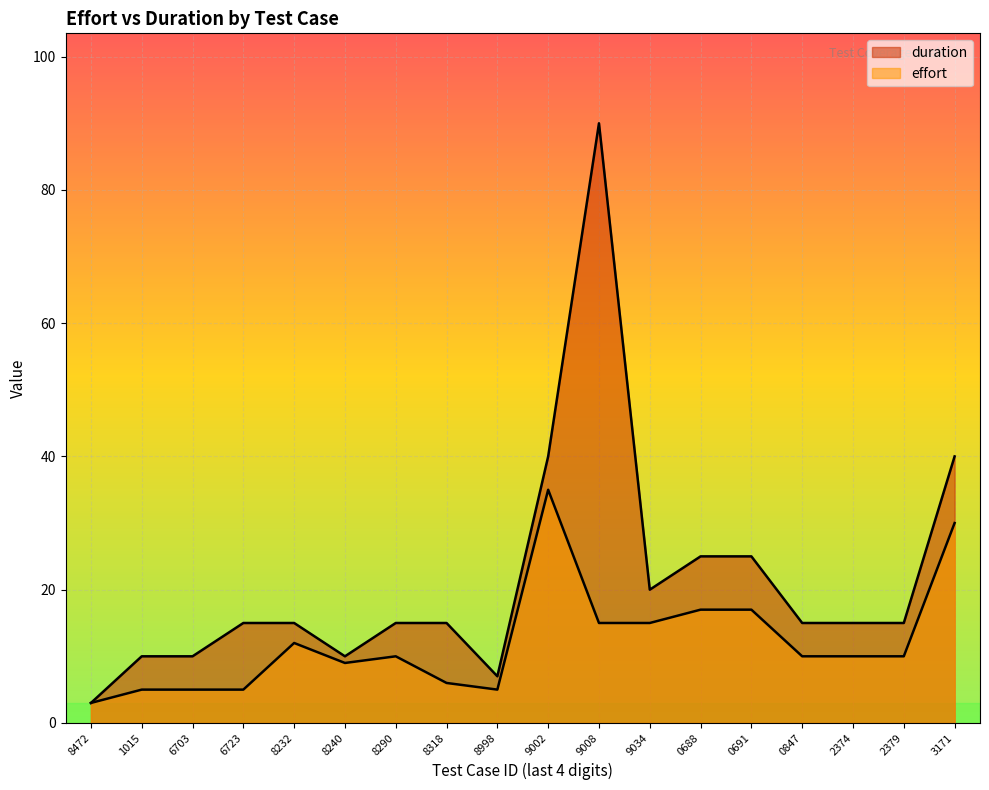

In effort, how many points are lower than both neighbors (excluding endpoints)?

2